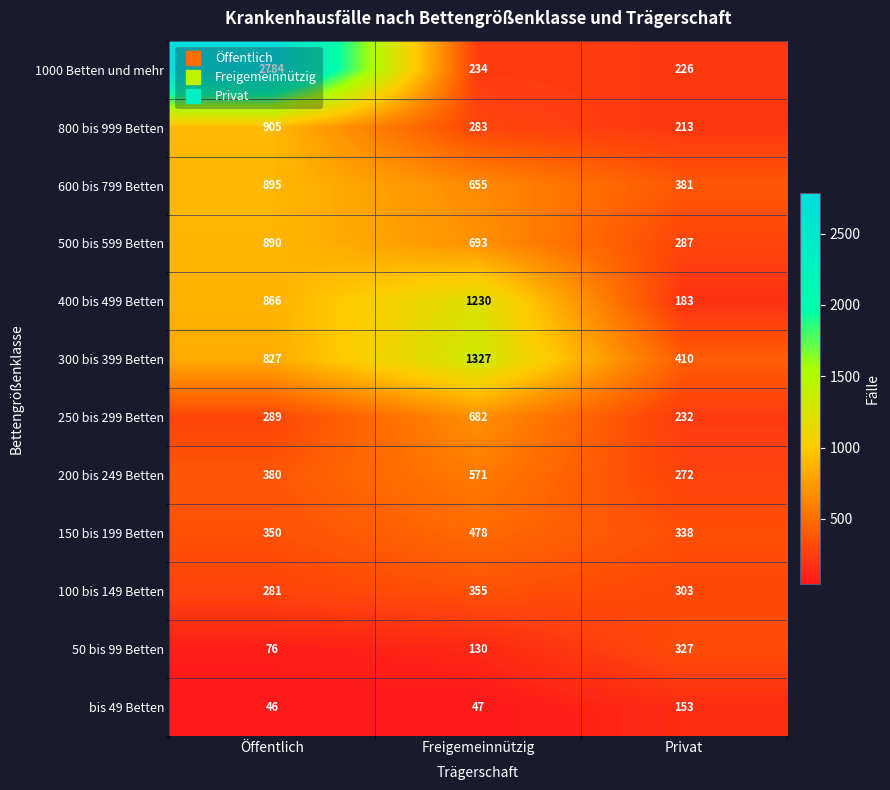

List the series in order of their peak value, highest first.

1000 Betten und mehr, 300 bis 399 Betten, 400 bis 499 Betten, 800 bis 999 Betten, 600 bis 799 Betten, 500 bis 599 Betten, 250 bis 299 Betten, 200 bis 249 Betten, 150 bis 199 Betten, 100 bis 149 Betten, 50 bis 99 Betten, bis 49 Betten